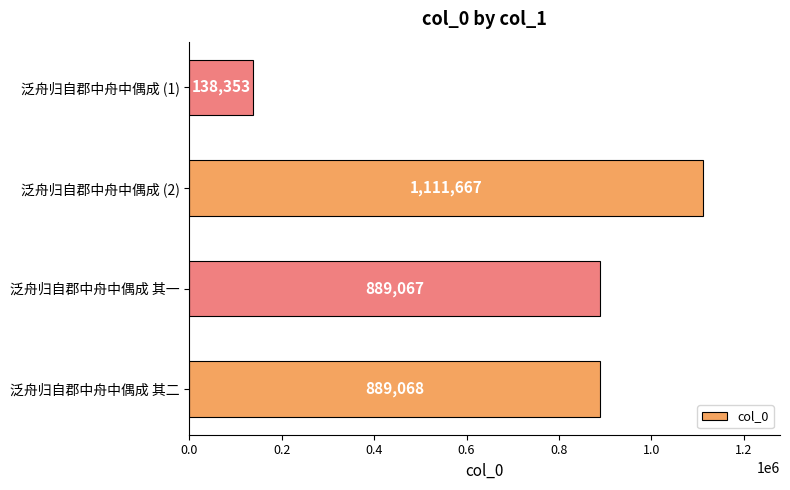

The value at 泛舟归自郡中舟中偶成 (2) is 500923. True or false?

False